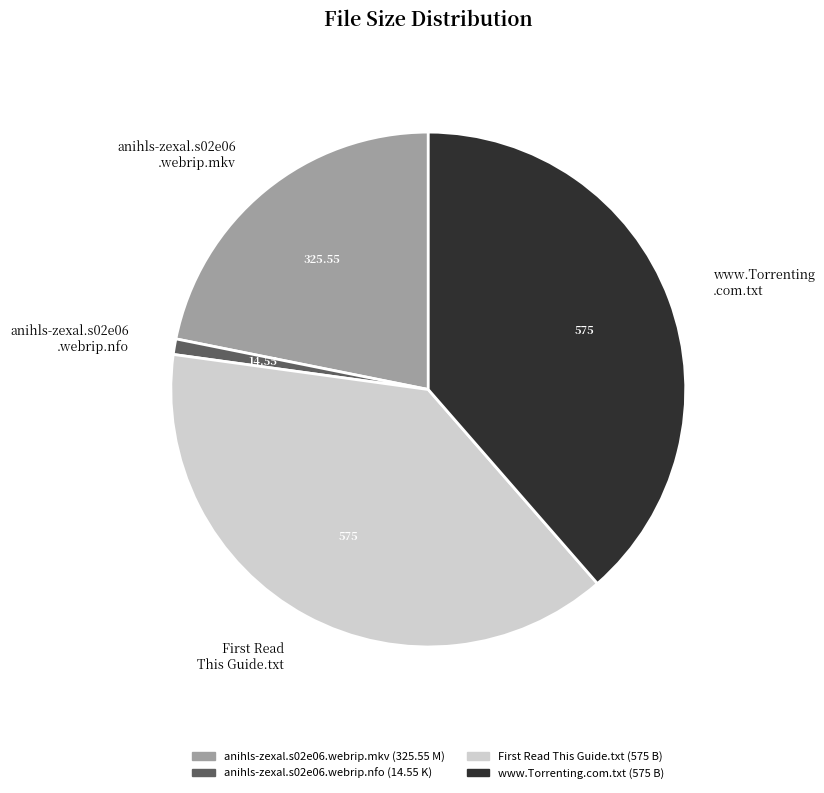

Is the sum of anihls-zexal.s02e06.webrip.mkv (325.55 M) and www.Torrenting.com.txt (575 B) greater than half?

Yes